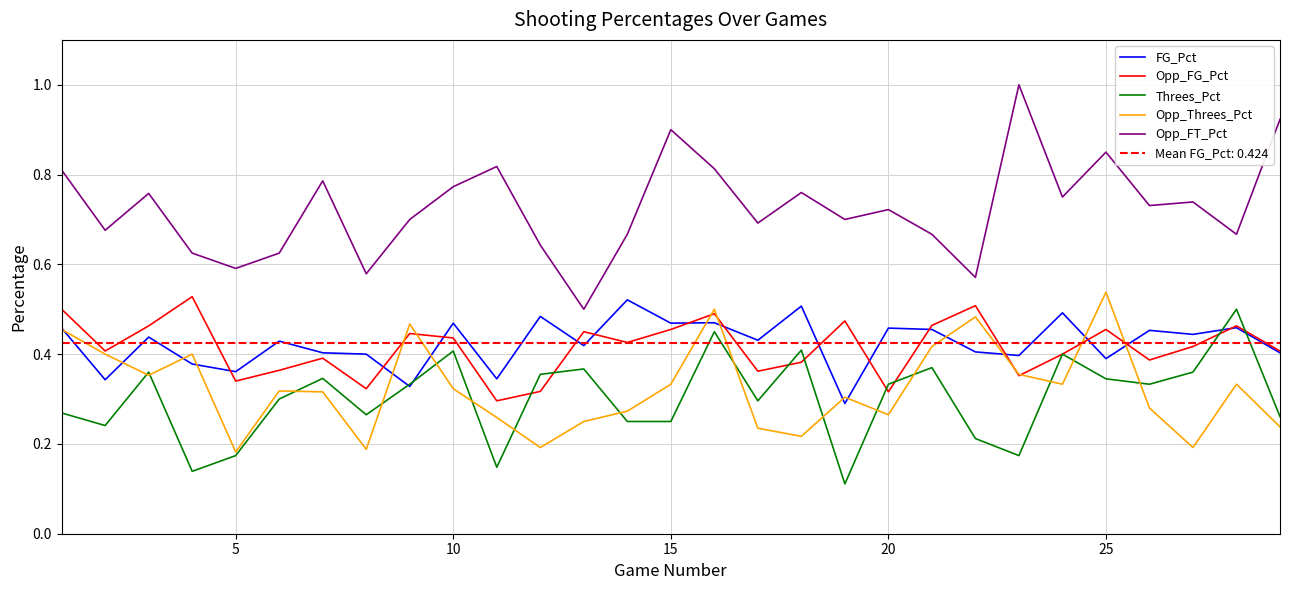

Which series has the largest total across all categories?

Opp_FT_Pct